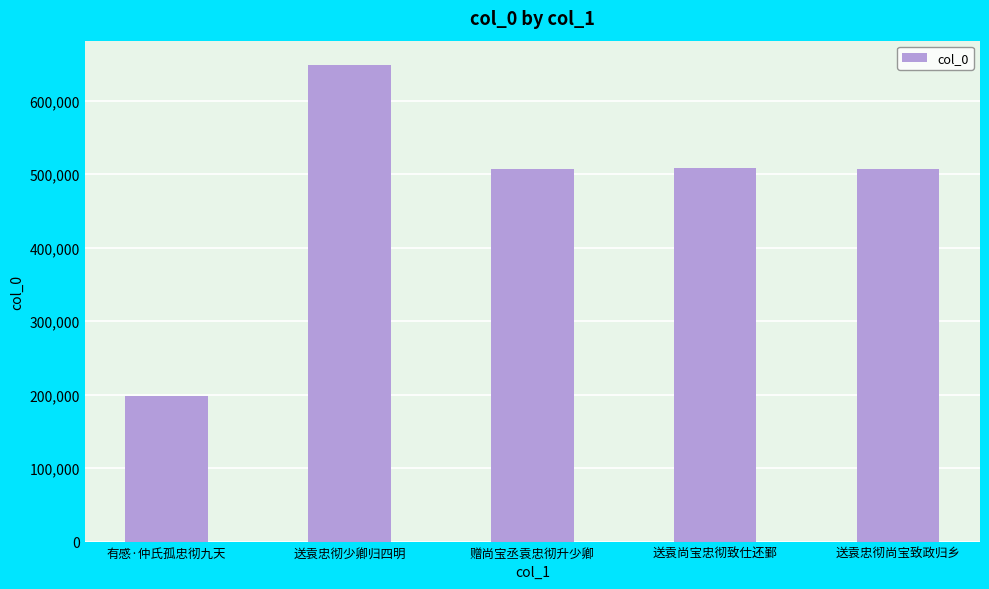

What is the sum of all values?

2369452